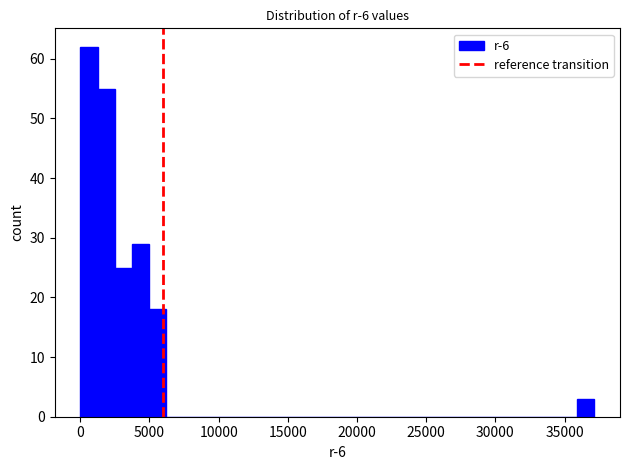

Read against the x-axis, roughly where is the centre of the tallest bar?

500